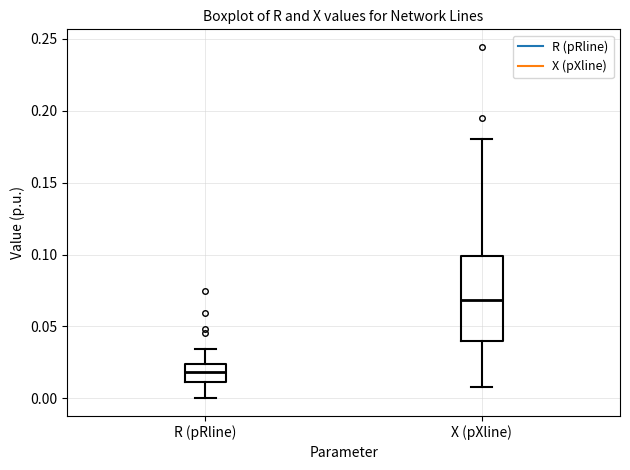

Comparing the boxes themselves (not the whiskers), which one is the tallest?

X (pXline)